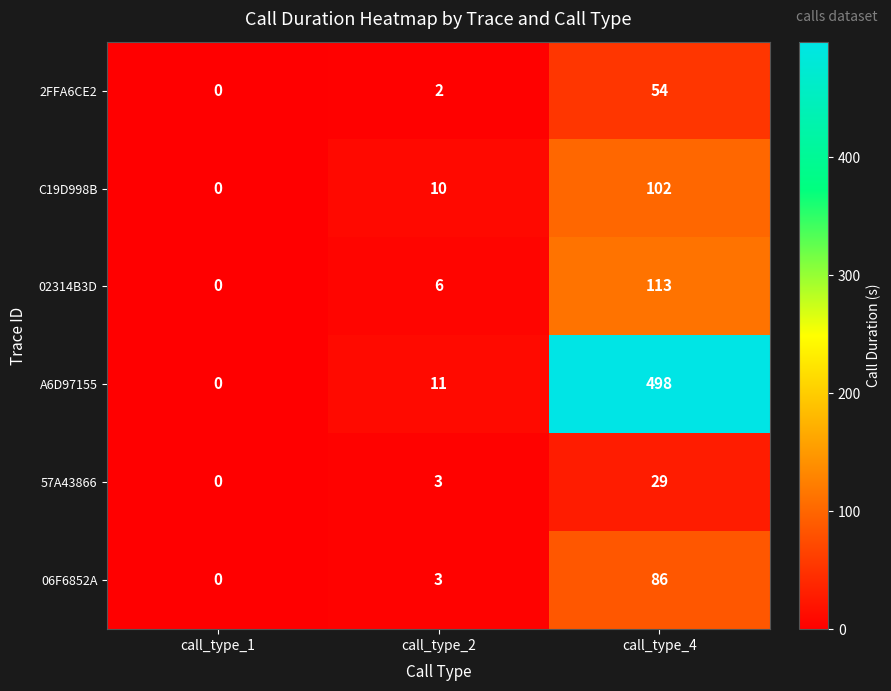

What is the difference between the highest and lowest values at call_type_2?

9